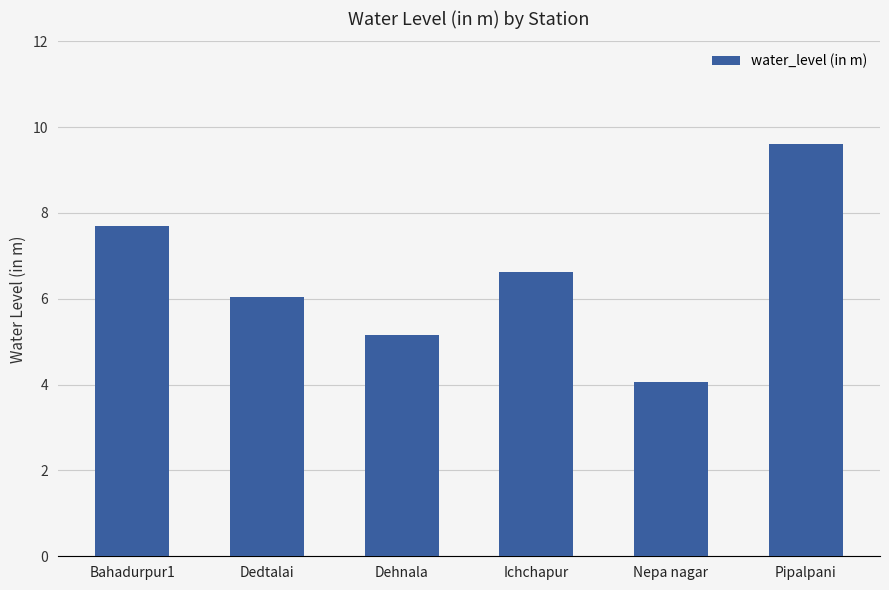

What is the value of the 1st bar from the left?

7.7